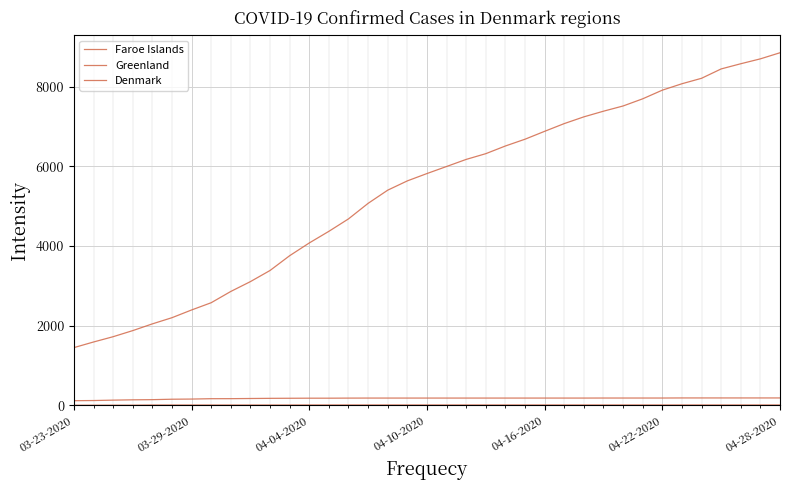

How many categories are shown in the chart?

37